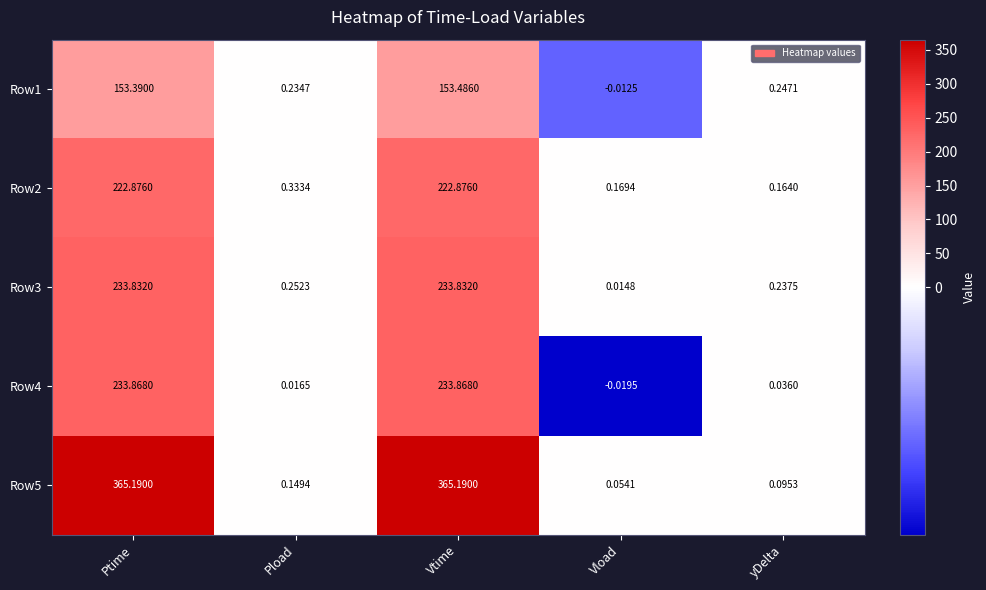

Is the value of Row3 at yDelta greater than the value of Row2 at Vload?

Yes